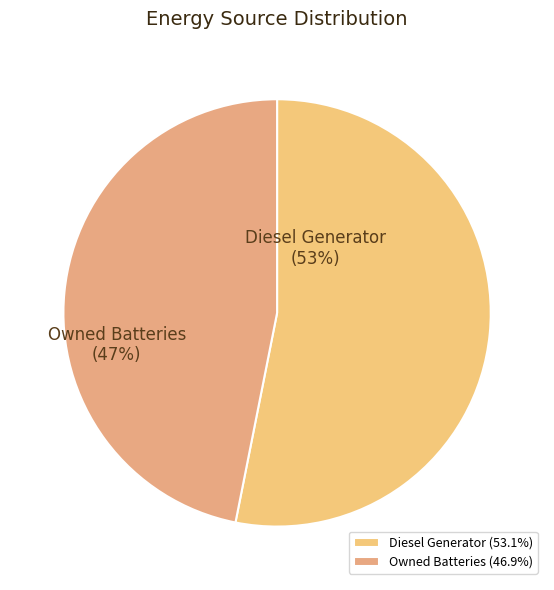

How many slices are in this pie chart?

2